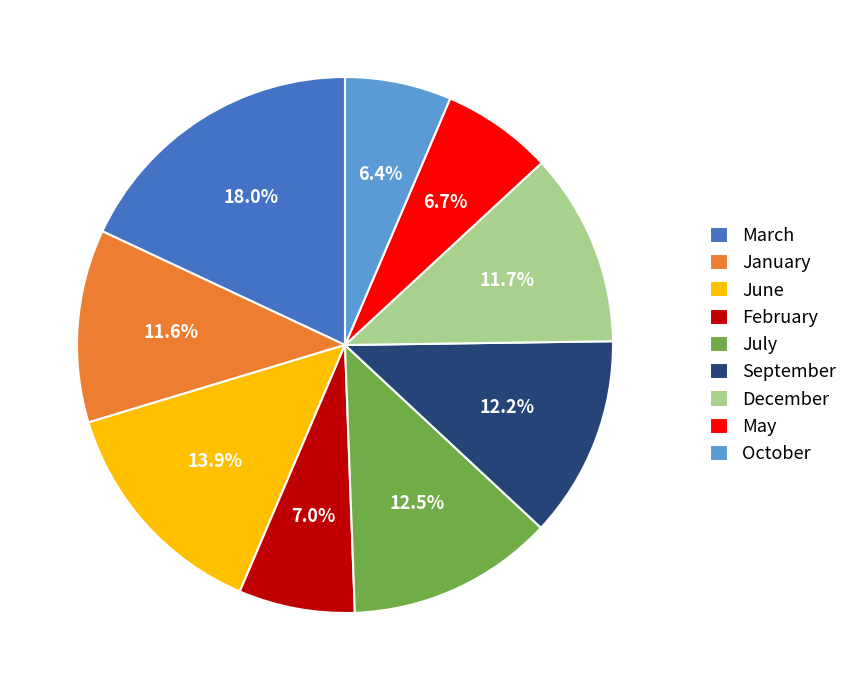

Does July account for over 50% of the chart?

No